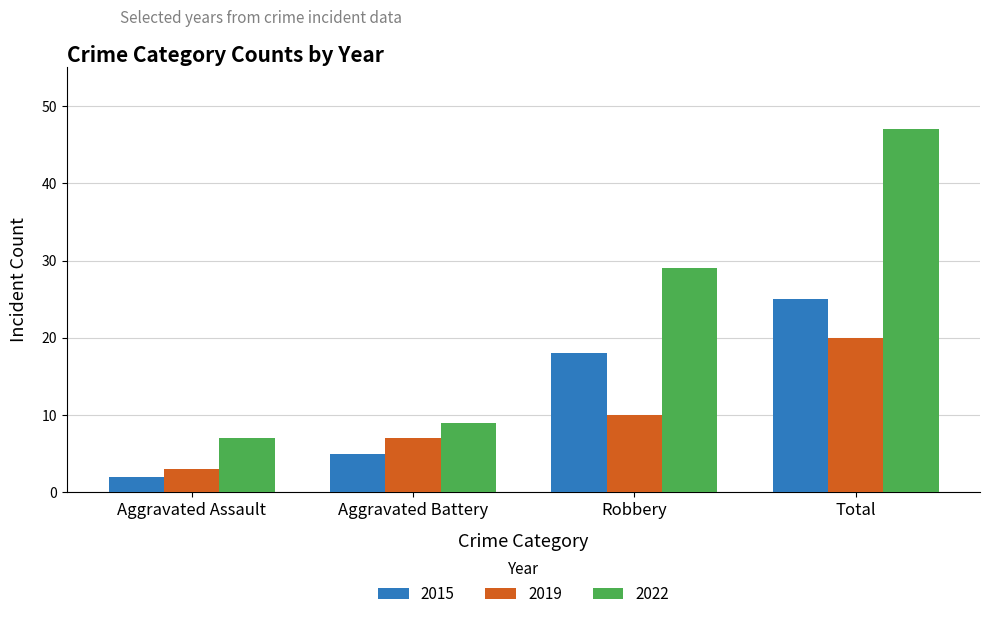

What is the sum of the 2019 values at Total and Robbery?

30